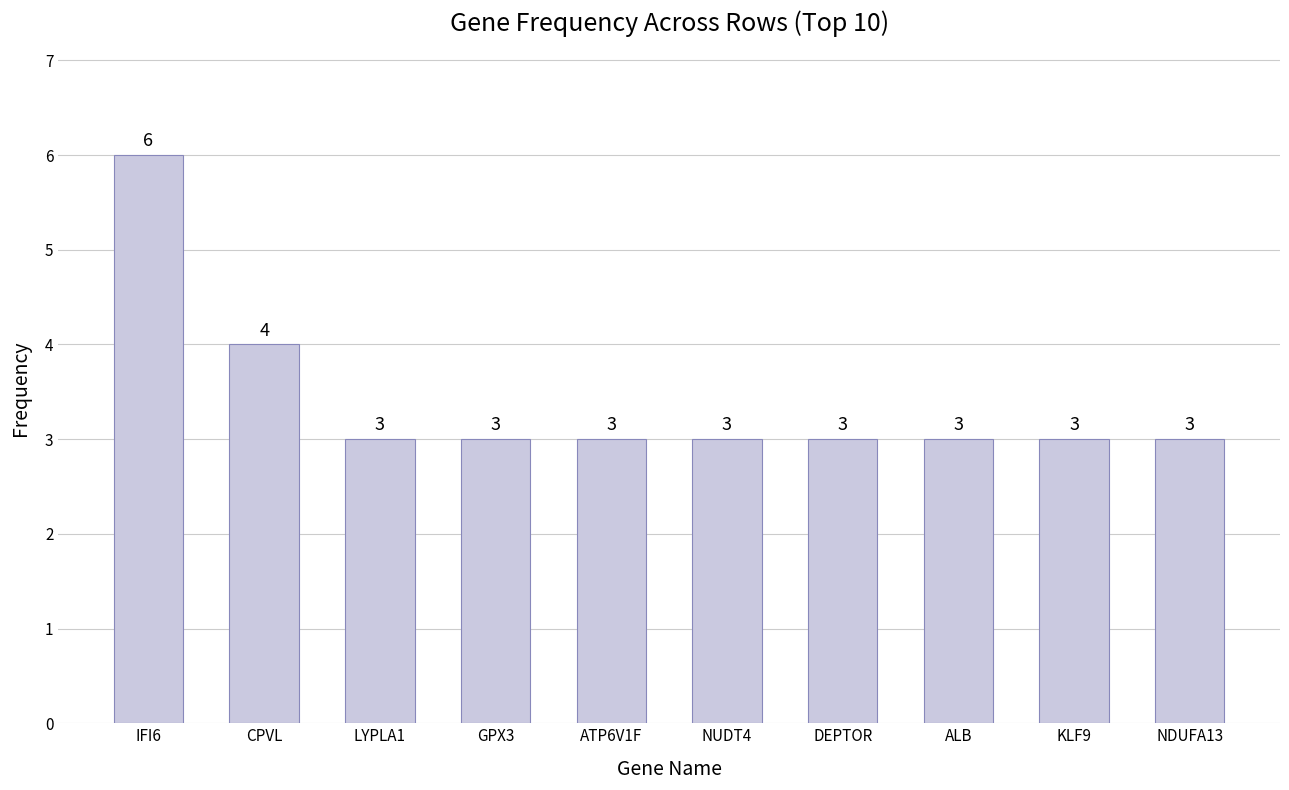

Count the number of categories in the chart.

10